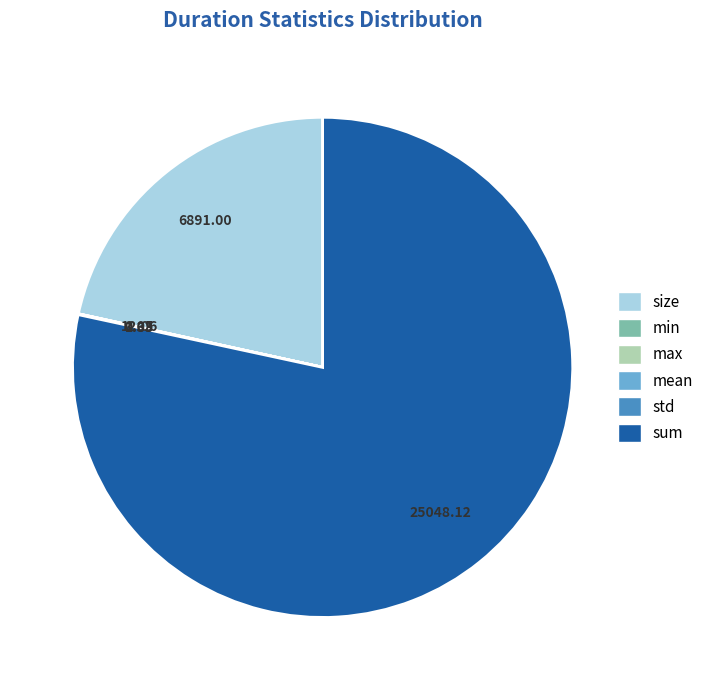

Combined, do size and sum account for over 50%?

Yes